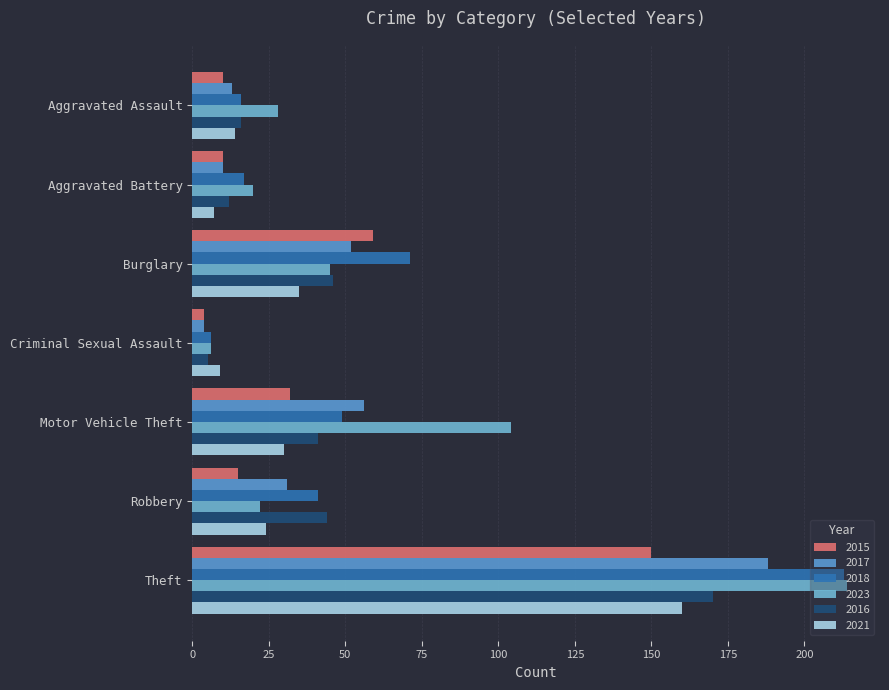

What position from the right is Robbery?

2